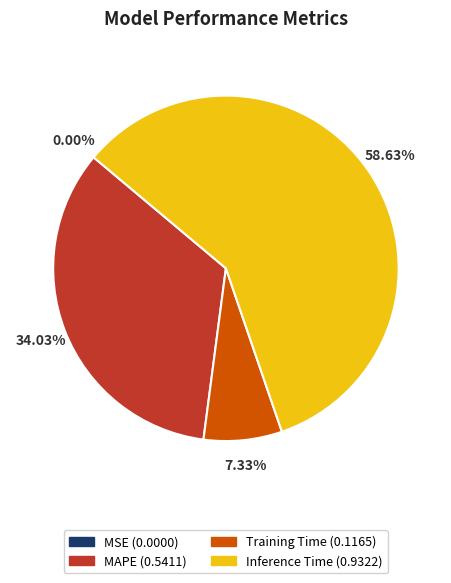

Is there any slice that represents more than half of the pie?

Yes